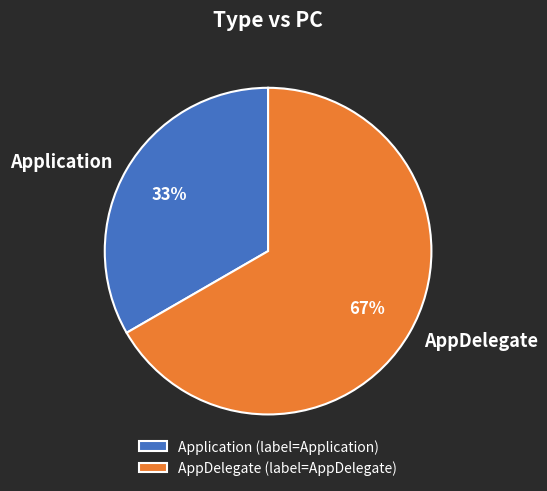

How many segments does this pie chart have?

2